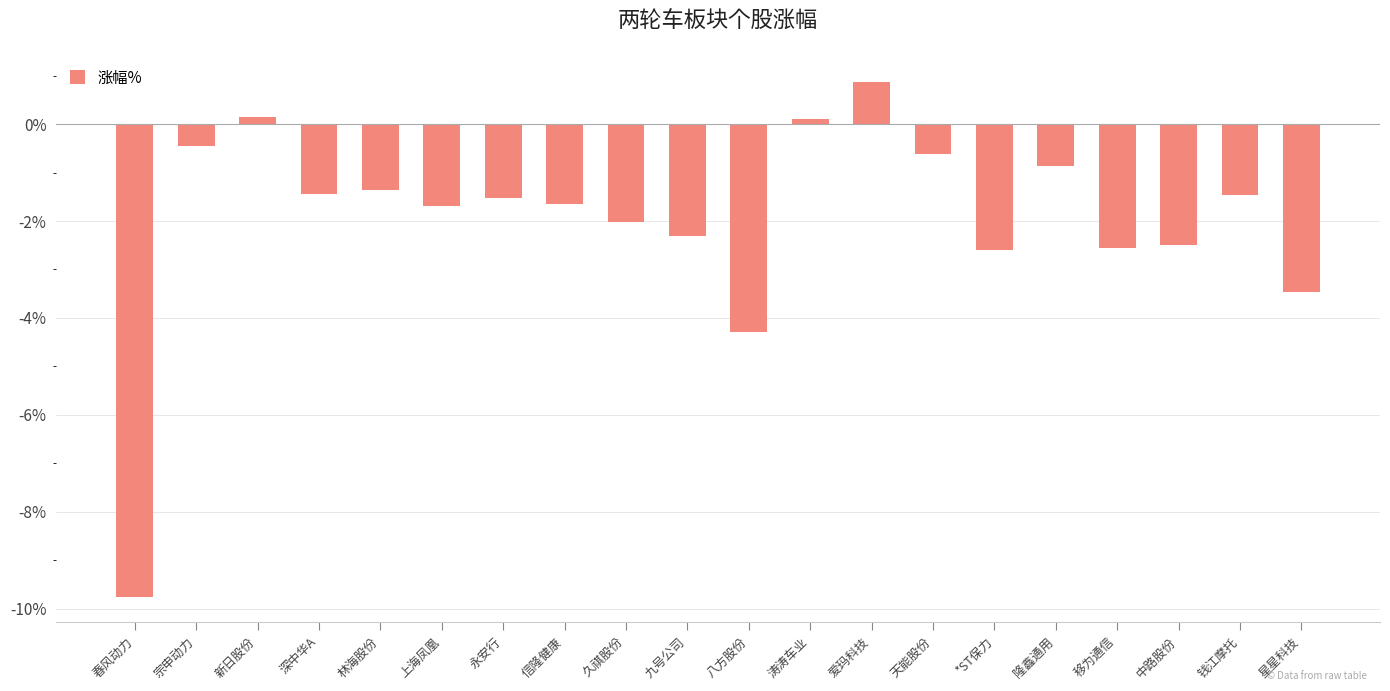

What is the greatest value displayed?

0.9